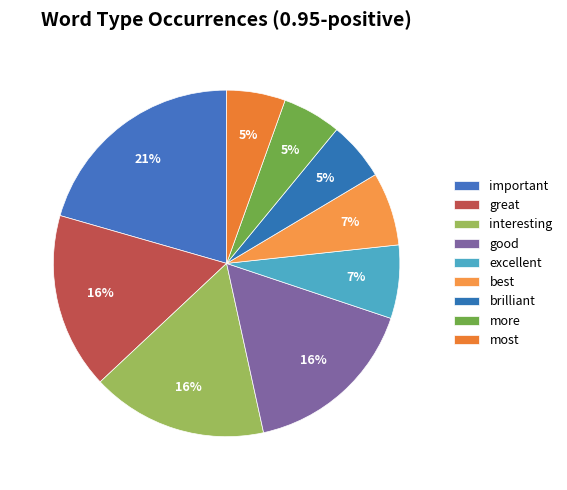

Count the number of slices in the pie.

9